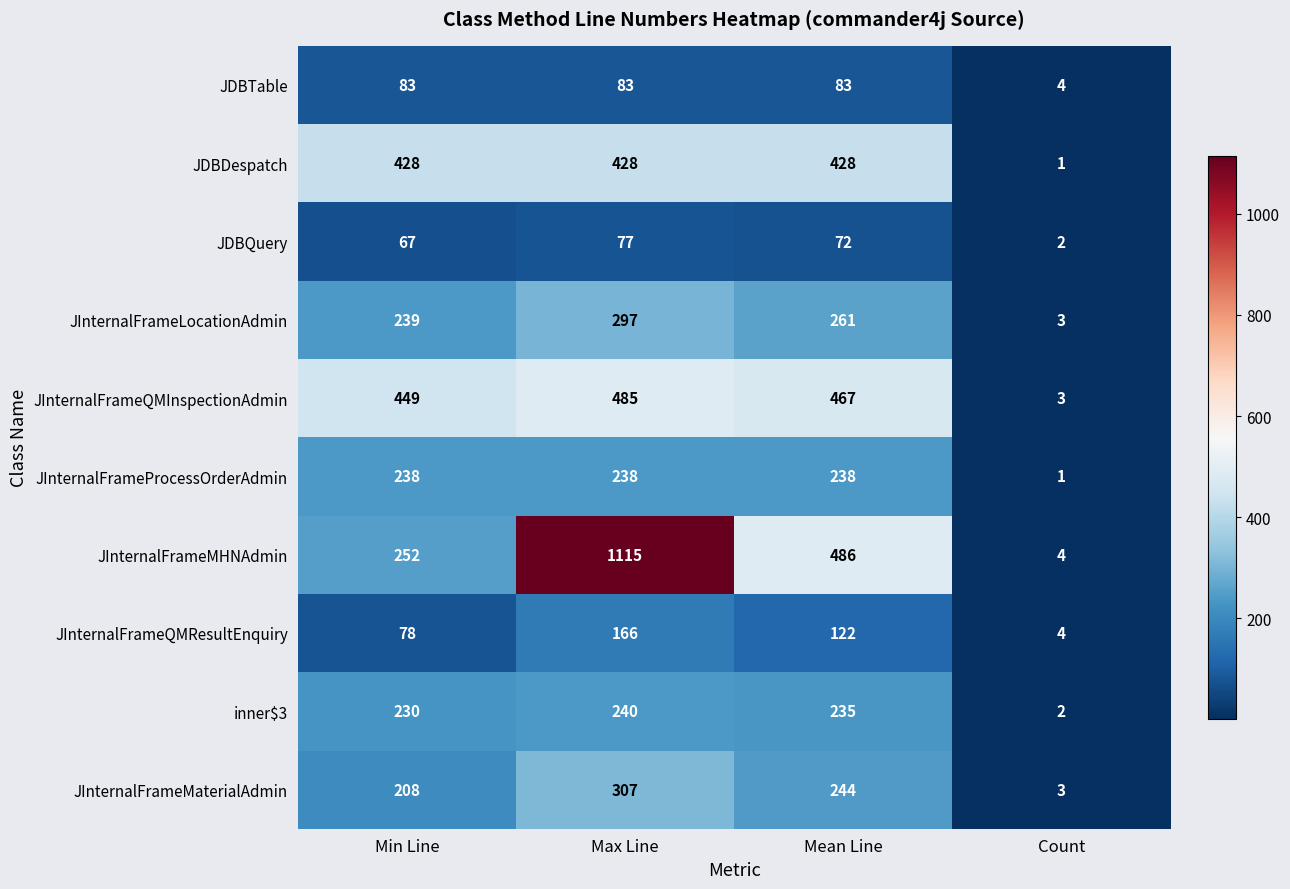

Which label corresponds to the smallest value in the chart?

Count